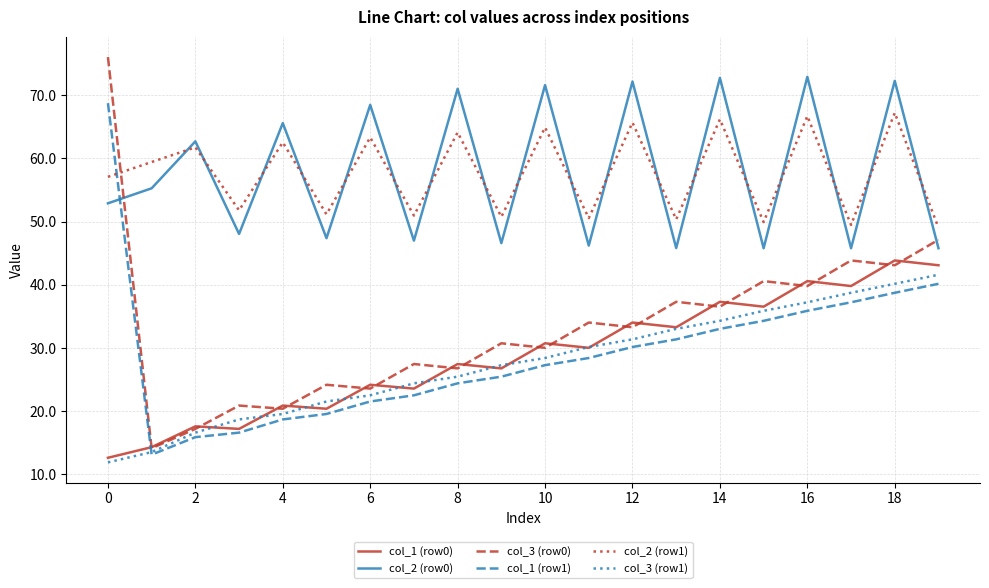

What is the smallest value displayed?

11.9